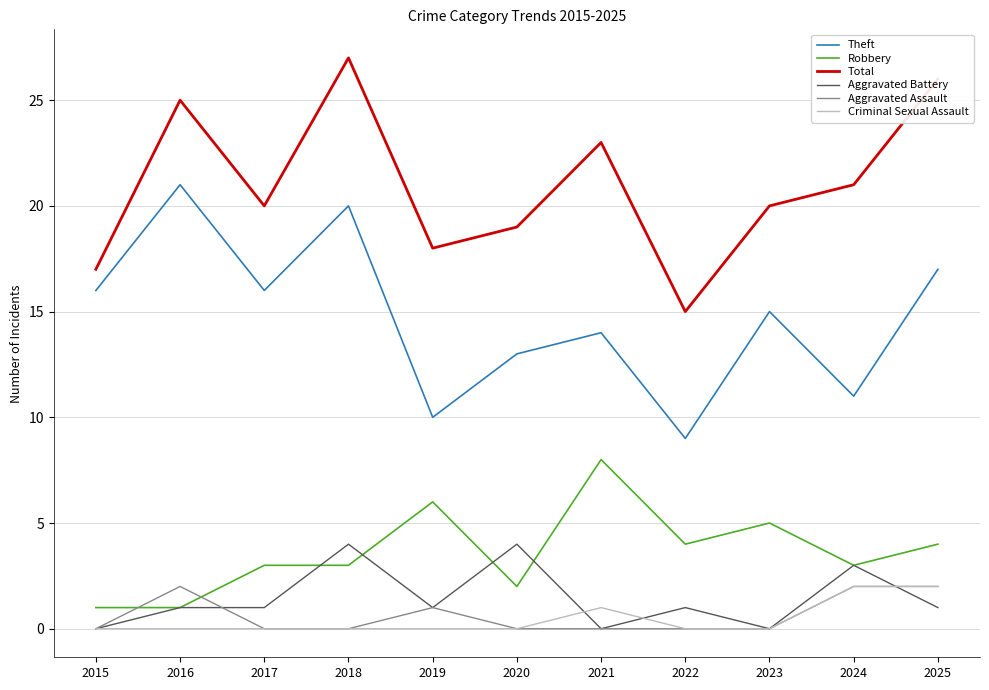

What is the spread (max minus min) of values at 2025?

25